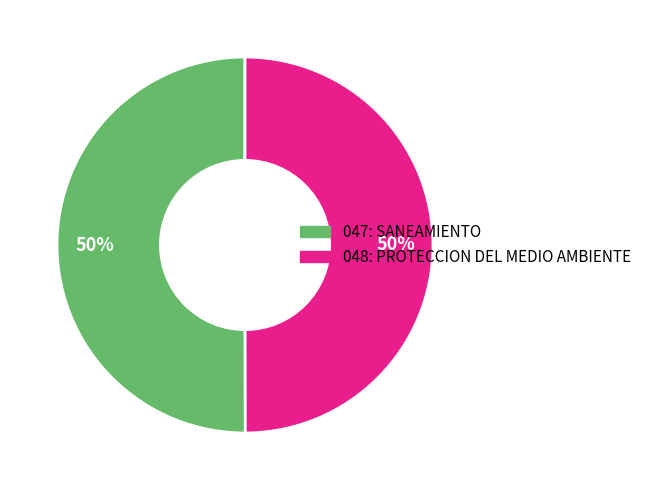

Is it true that 048: PROTECCION DEL MEDIO AMBIENTE is 50% of the pie?

True